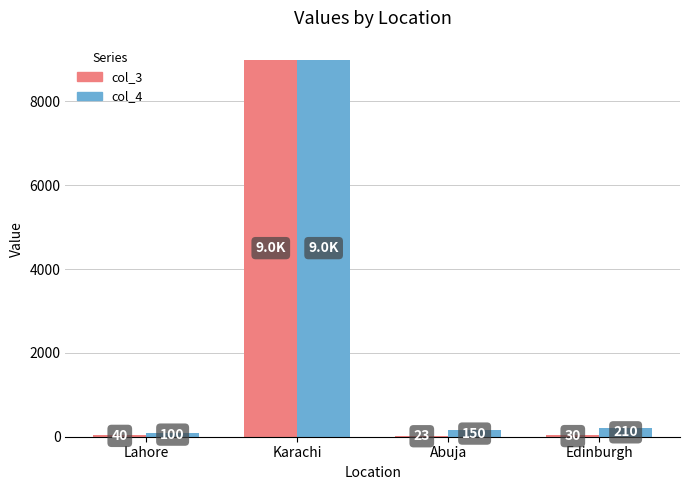

Count the number of categories in the chart.

4